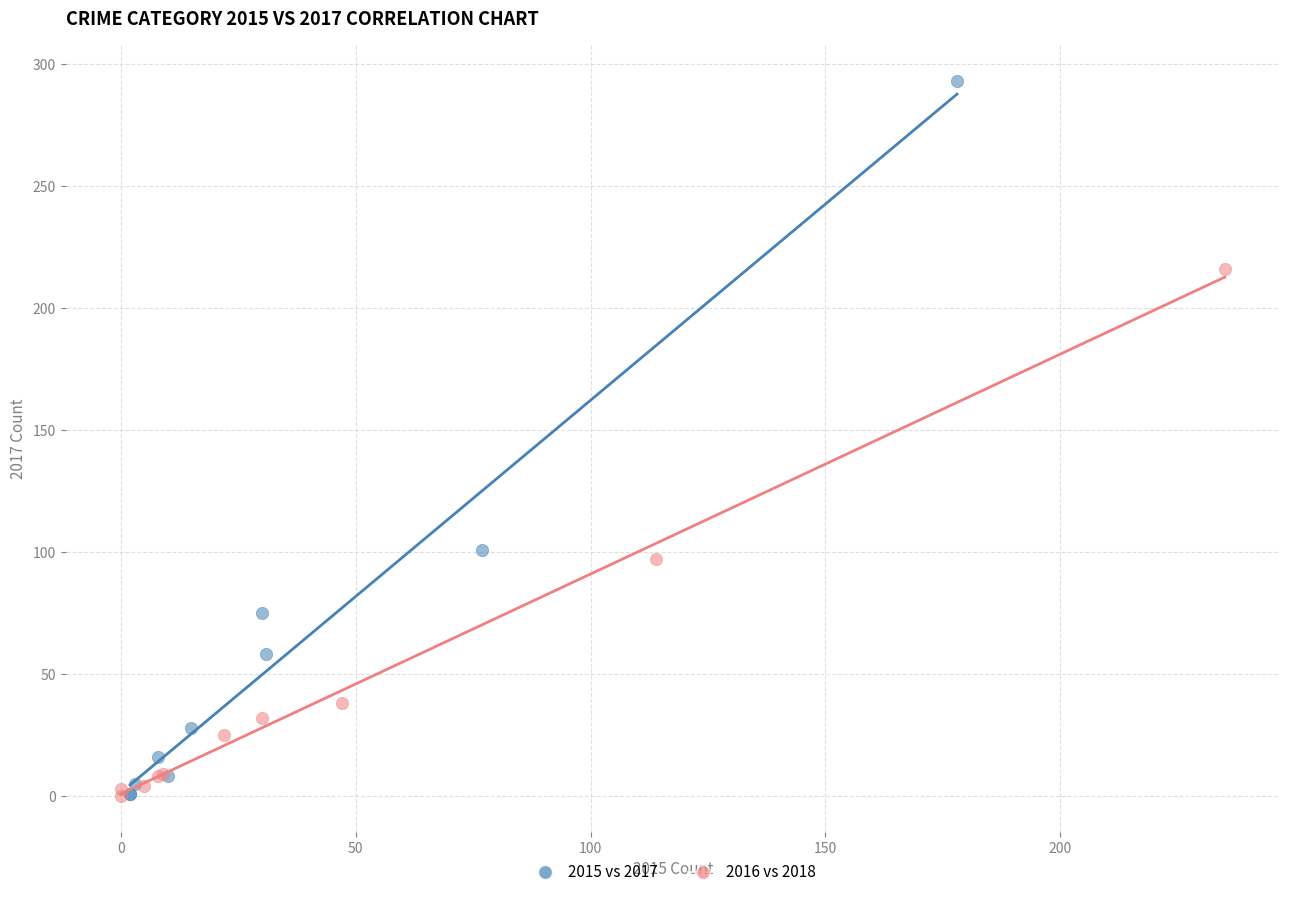

What are all the series names shown in the legend?

2015 vs 2017, 2016 vs 2018